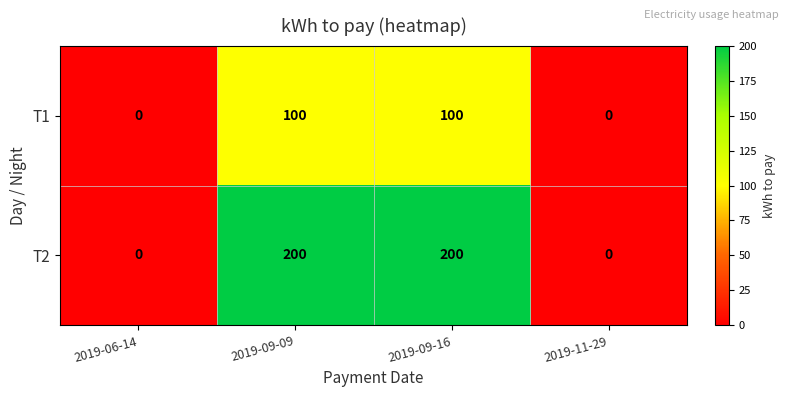

Count the number of data series in this chart.

2